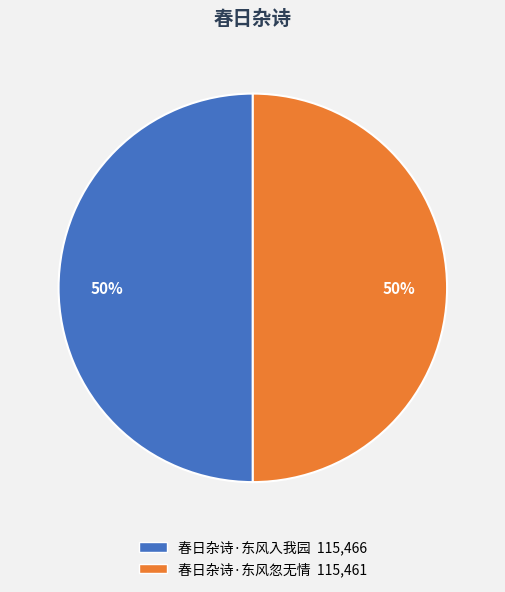

Count the number of slices in the pie.

2